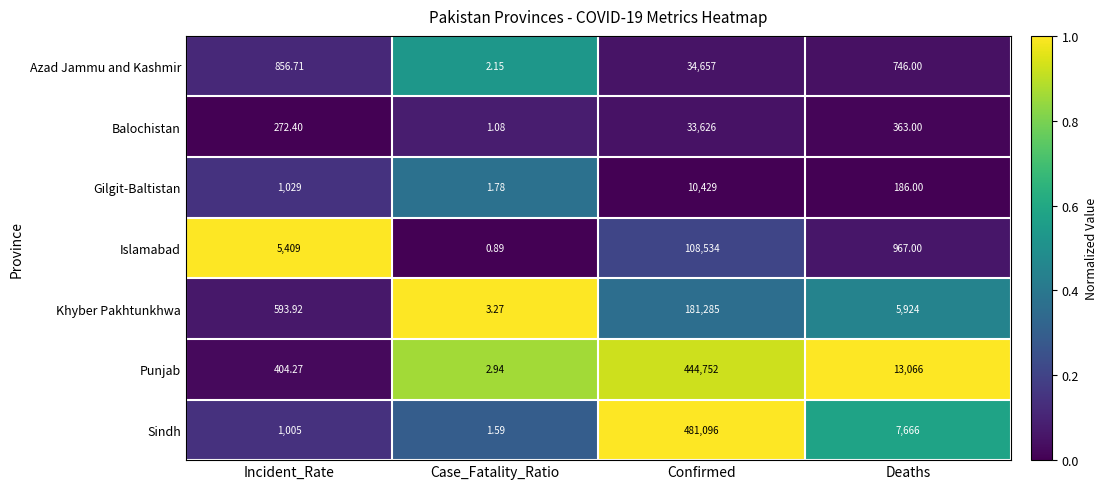

Where is Sindh nearest to the value 240548?

Deaths